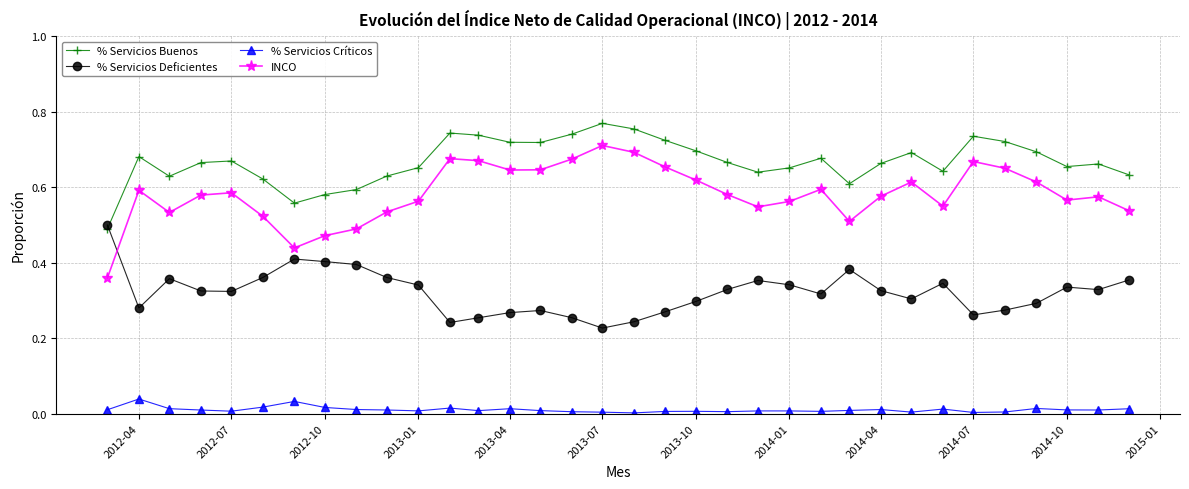

True or false: % Servicios Buenos and % Servicios Críticos intersect in this chart.

False